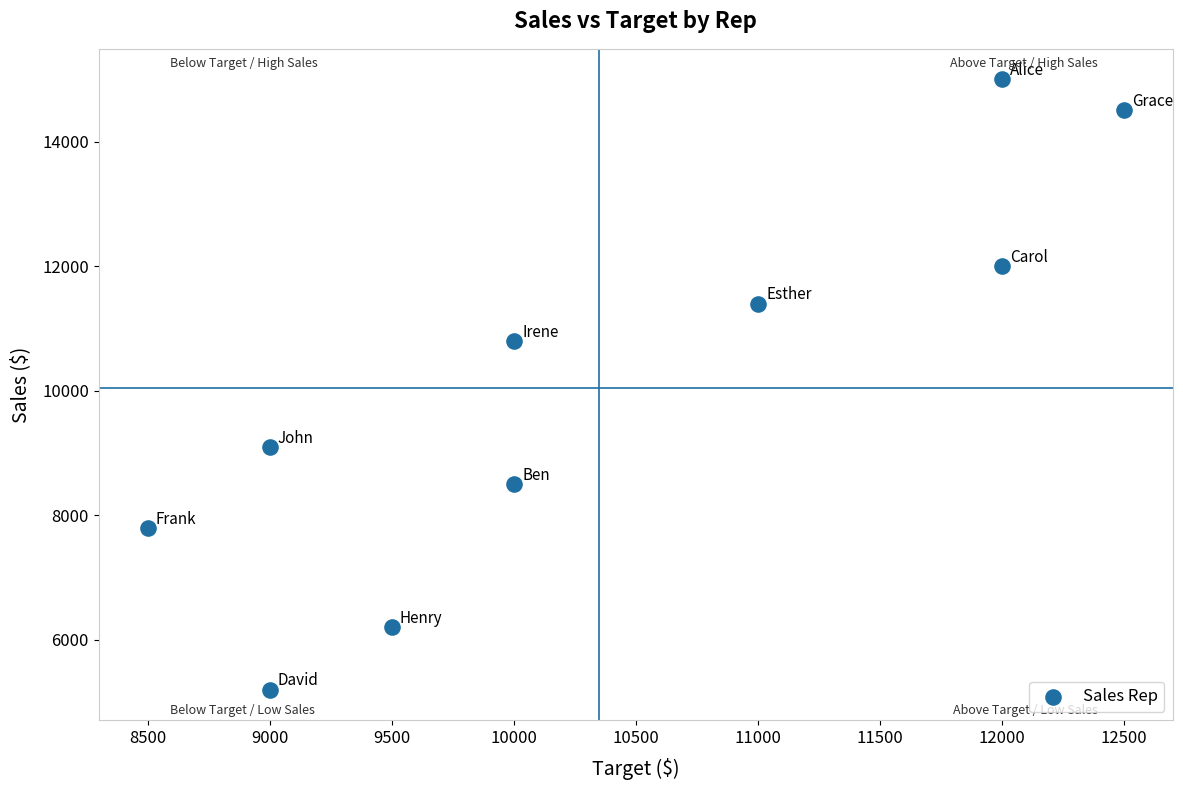

What is the average Y value?

10050